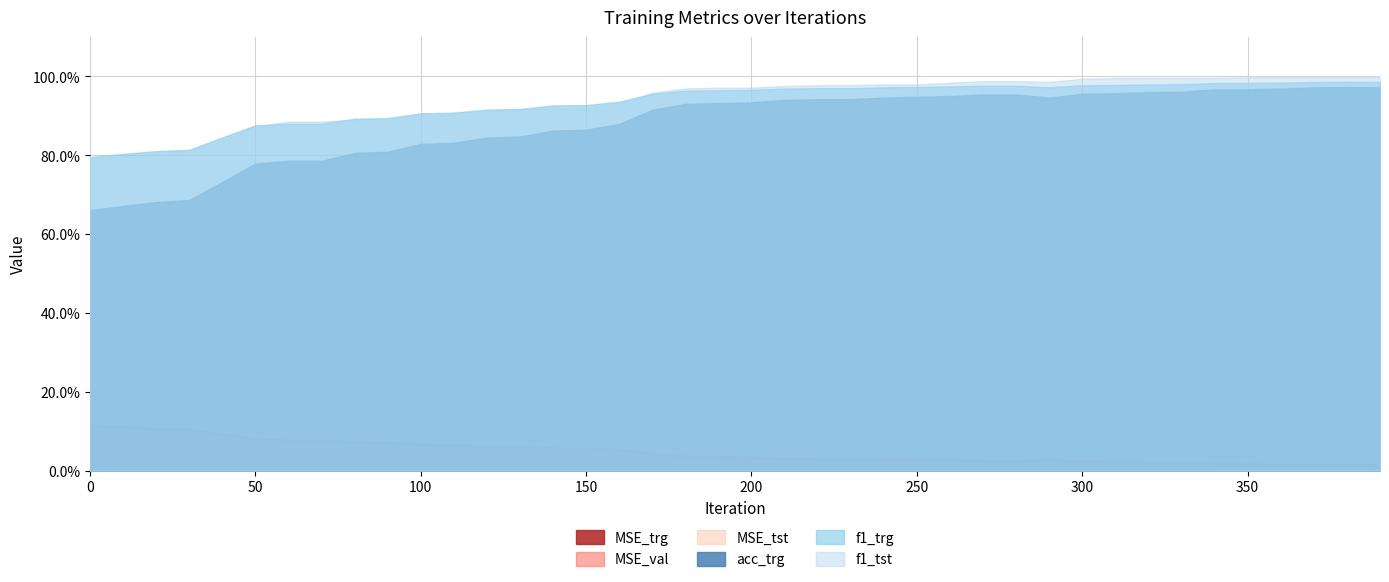

Reading right to left, list all the values displayed in this chart.

MSE_trg: 0.0	0.0	0.0	0.0	0.0	0.0	0.0	0.0	0.0	0.0	0.0	0.0	0.0	0.0	0.0	0.0	0.0	0.0	0.0	0.0	0.0	0.0	0.0	0.1	0.1	0.1	0.1	0.1	0.1	0.1	0.1	0.1	0.1	0.1	0.1	0.1	0.1	0.1	0.1	0.1
MSE_val: 0.0	0.0	0.0	0.0	0.0	0.0	0.0	0.0	0.0	0.0	0.0	0.0	0.0	0.0	0.0	0.0	0.0	0.0	0.0	0.0	0.0	0.0	0.0	0.1	0.1	0.1	0.1	0.1	0.1	0.1	0.1	0.1	0.1	0.1	0.1	0.1	0.1	0.1	0.1	0.1
MSE_tst: 0.0	0.0	0.0	0.0	0.0	0.0	0.0	0.0	0.0	0.0	0.0	0.0	0.0	0.0	0.0	0.0	0.0	0.0	0.0	0.0	0.0	0.0	0.0	0.0	0.1	0.1	0.1	0.1	0.1	0.1	0.1	0.1	0.1	0.1	0.1	0.1	0.1	0.1	0.1	0.1
acc_trg: 1.0	1.0	1.0	1.0	1.0	1.0	1.0	1.0	1.0	1.0	0.9	1.0	1.0	1.0	0.9	0.9	0.9	0.9	0.9	0.9	0.9	0.9	0.9	0.9	0.9	0.9	0.8	0.8	0.8	0.8	0.8	0.8	0.8	0.8	0.8	0.7	0.7	0.7	0.7	0.7
f1_trg: 1.0	1.0	1.0	1.0	1.0	1.0	1.0	1.0	1.0	1.0	1.0	1.0	1.0	1.0	1.0	1.0	1.0	1.0	1.0	1.0	1.0	1.0	1.0	0.9	0.9	0.9	0.9	0.9	0.9	0.9	0.9	0.9	0.9	0.9	0.9	0.8	0.8	0.8	0.8	0.8
f1_tst: 1.0	1.0	1.0	1.0	1.0	1.0	1.0	1.0	1.0	1.0	1.0	1.0	1.0	1.0	1.0	1.0	1.0	1.0	1.0	1.0	1.0	1.0	1.0	0.9	0.9	0.9	0.9	0.9	0.9	0.9	0.9	0.9	0.9	0.9	0.9	0.8	0.8	0.8	0.8	0.8